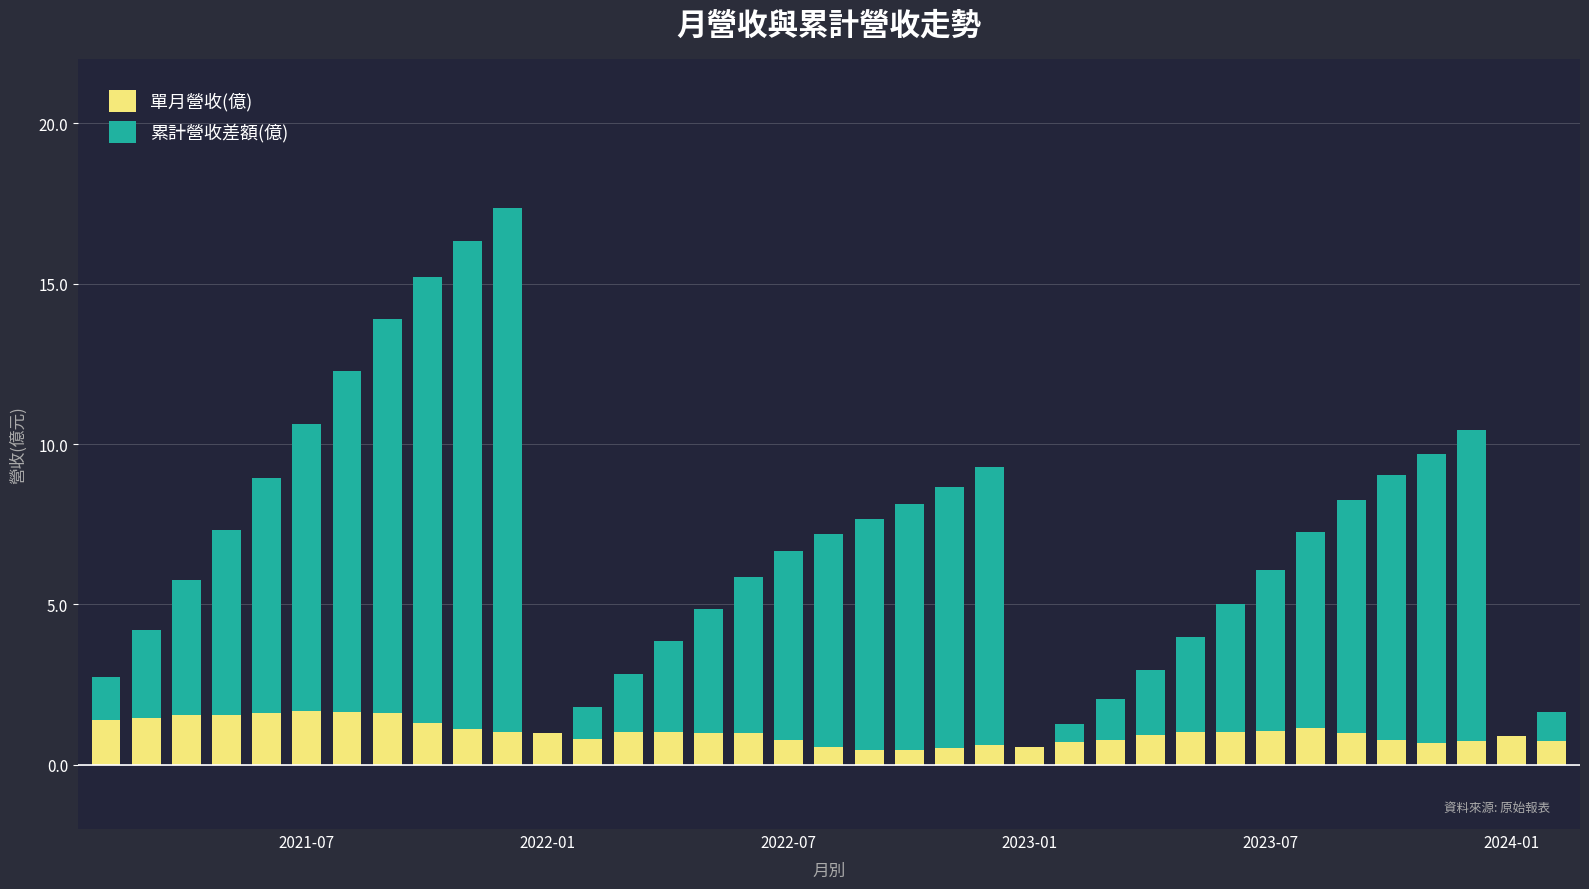

What are all the series names shown in the legend?

單月營收(億), 累計營收差額(億)